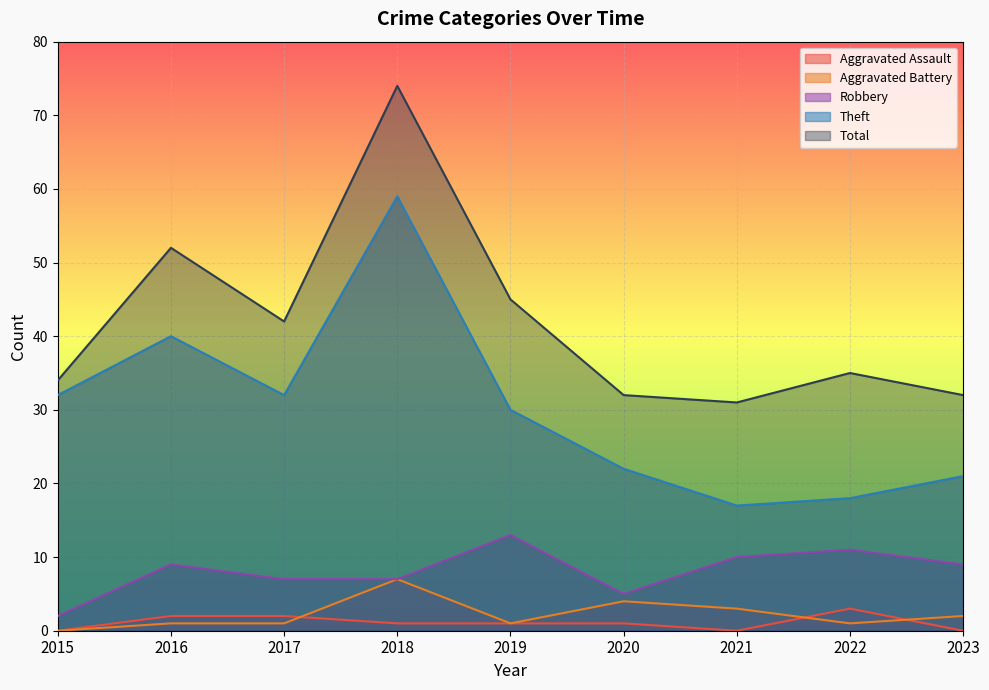

Between 2016 and 2021, which is larger?

2016